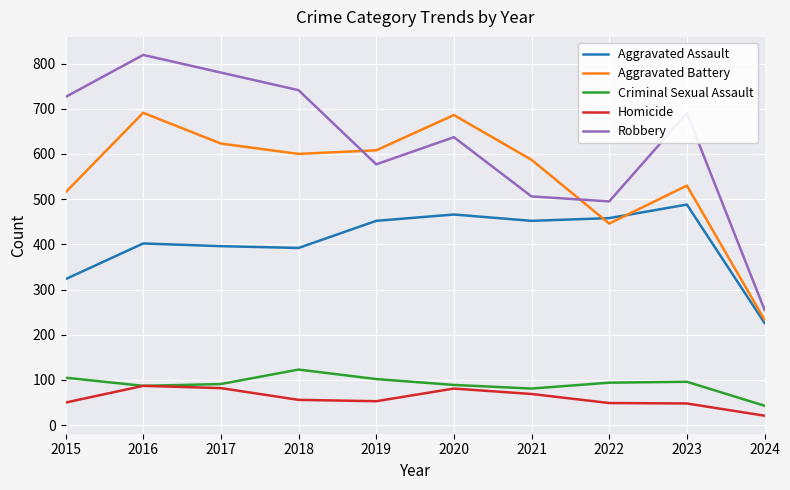

True or false: Homicide and Aggravated Assault cross at least once.

False